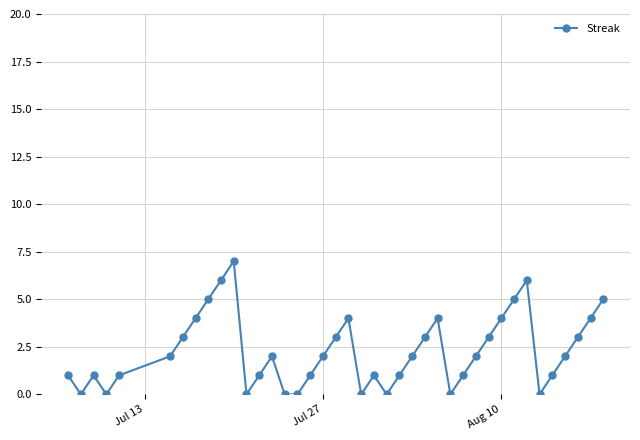

What is the difference between the maximum and minimum values?

7